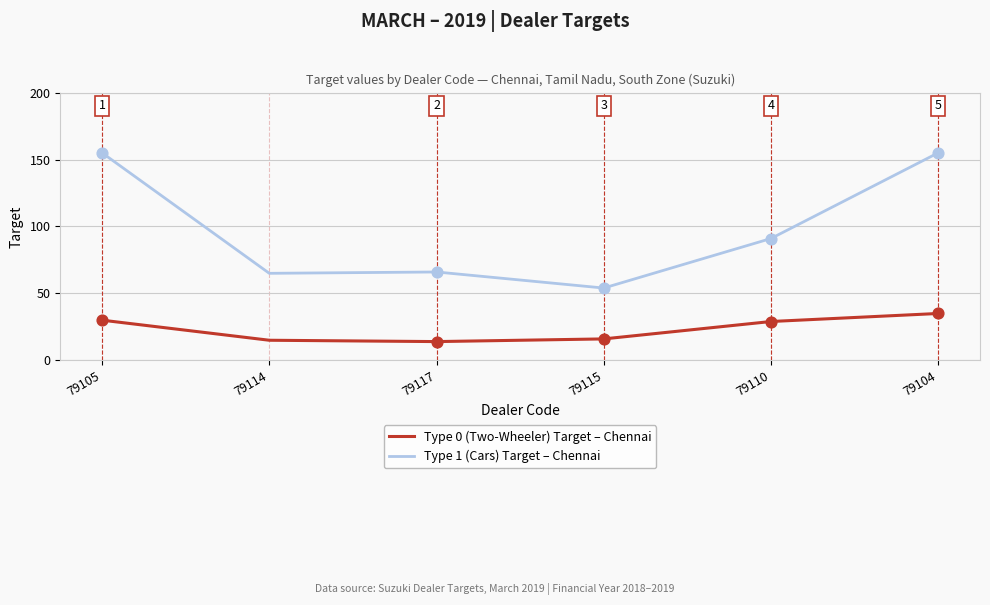

What is the difference between the highest and lowest values at 79110?

62